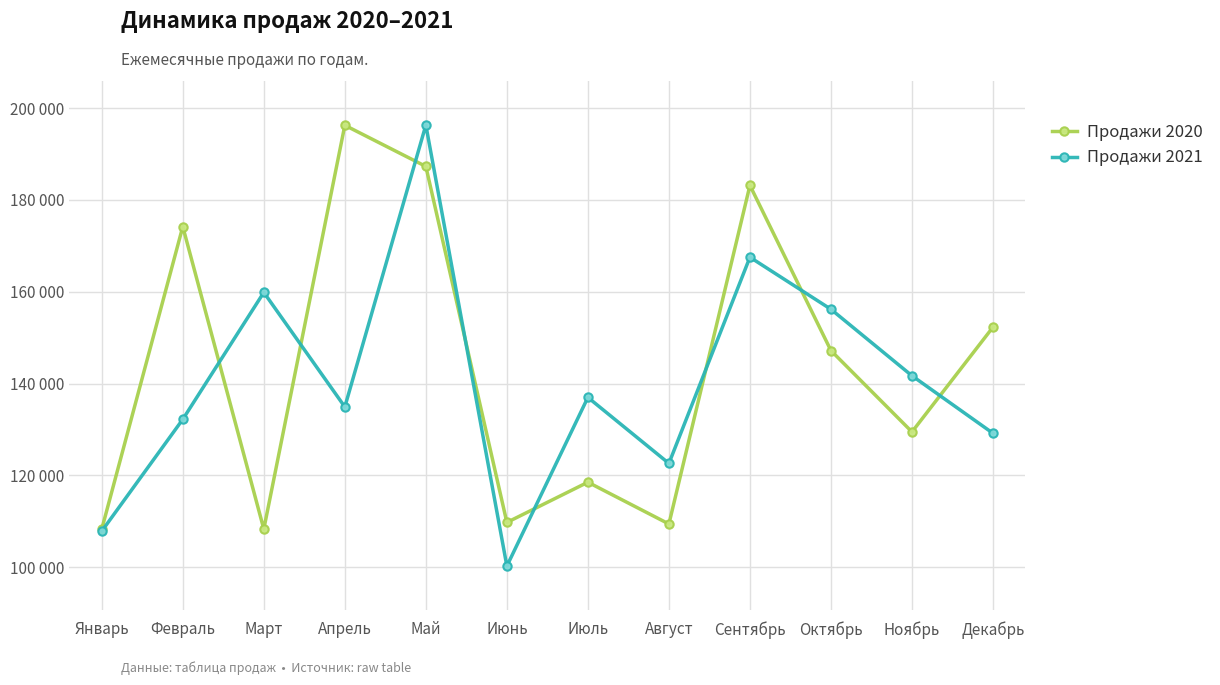

Which category has the highest value in the Продажи 2020 series?

Апрель